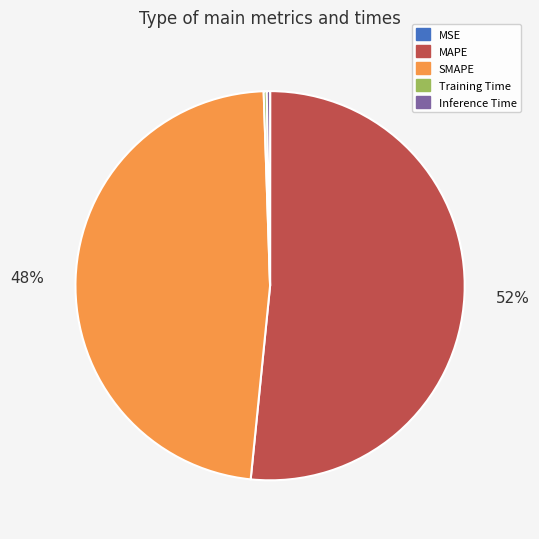

Is there any slice that represents more than half of the pie?

Yes